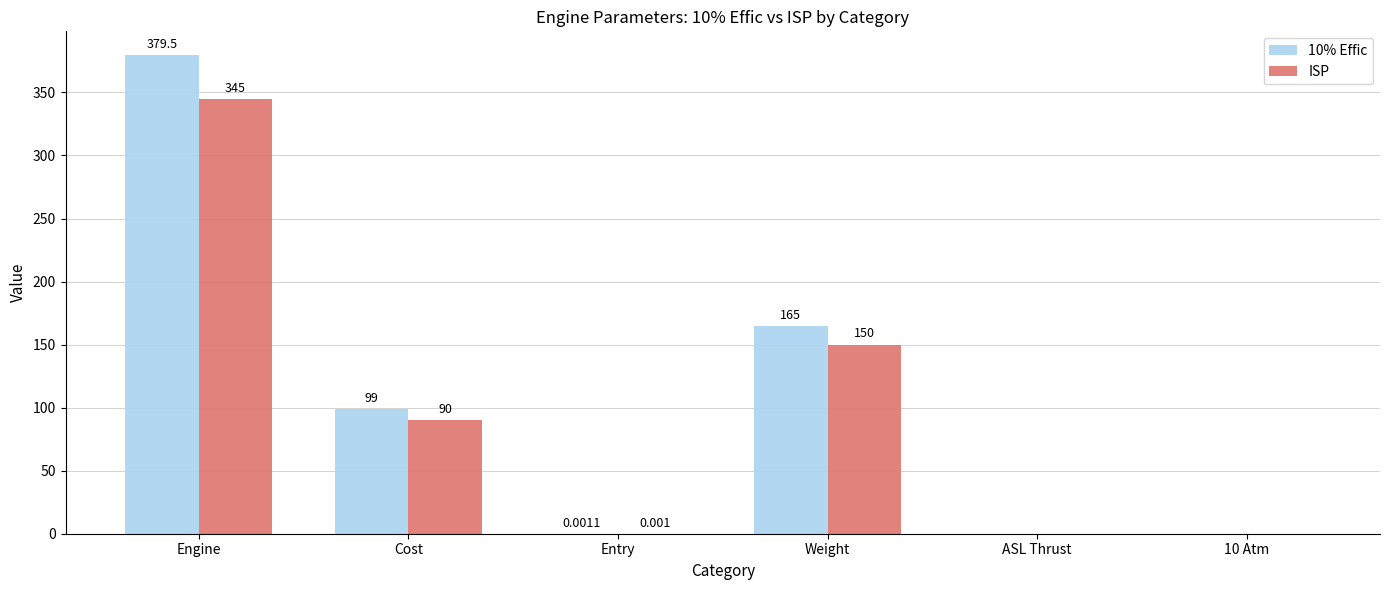

At which category is the sum across all series the highest?

Engine